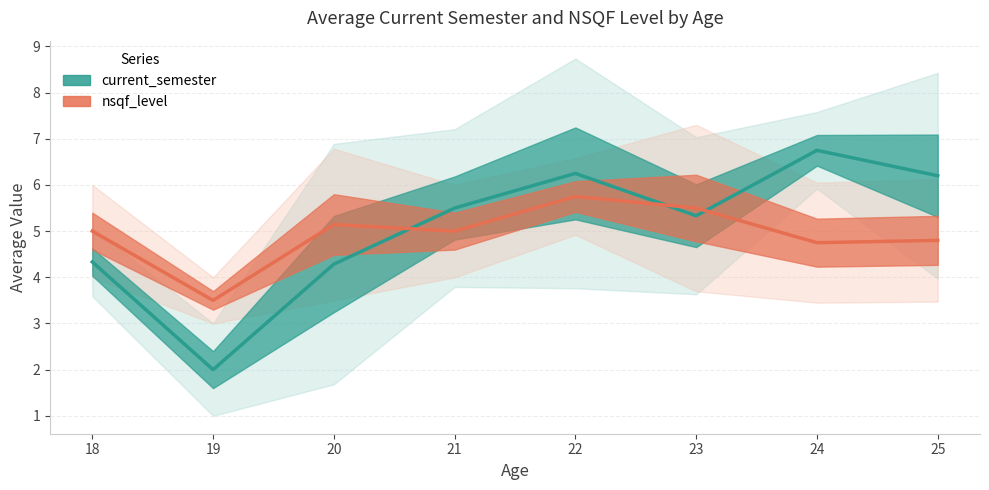

How many values in the nsqf_level series exceed 4?

7